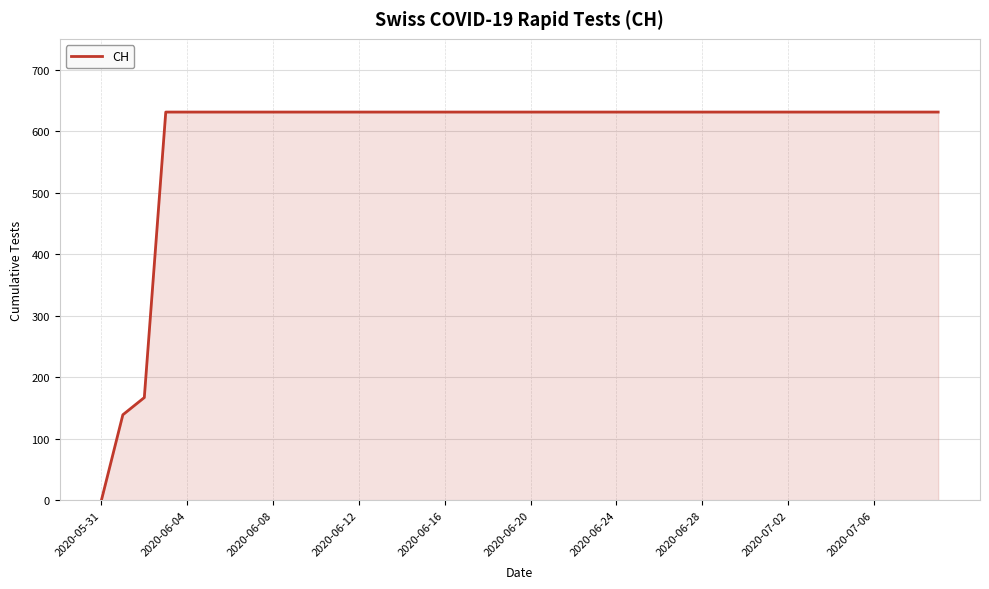

What is the difference between the maximum and minimum values?

631